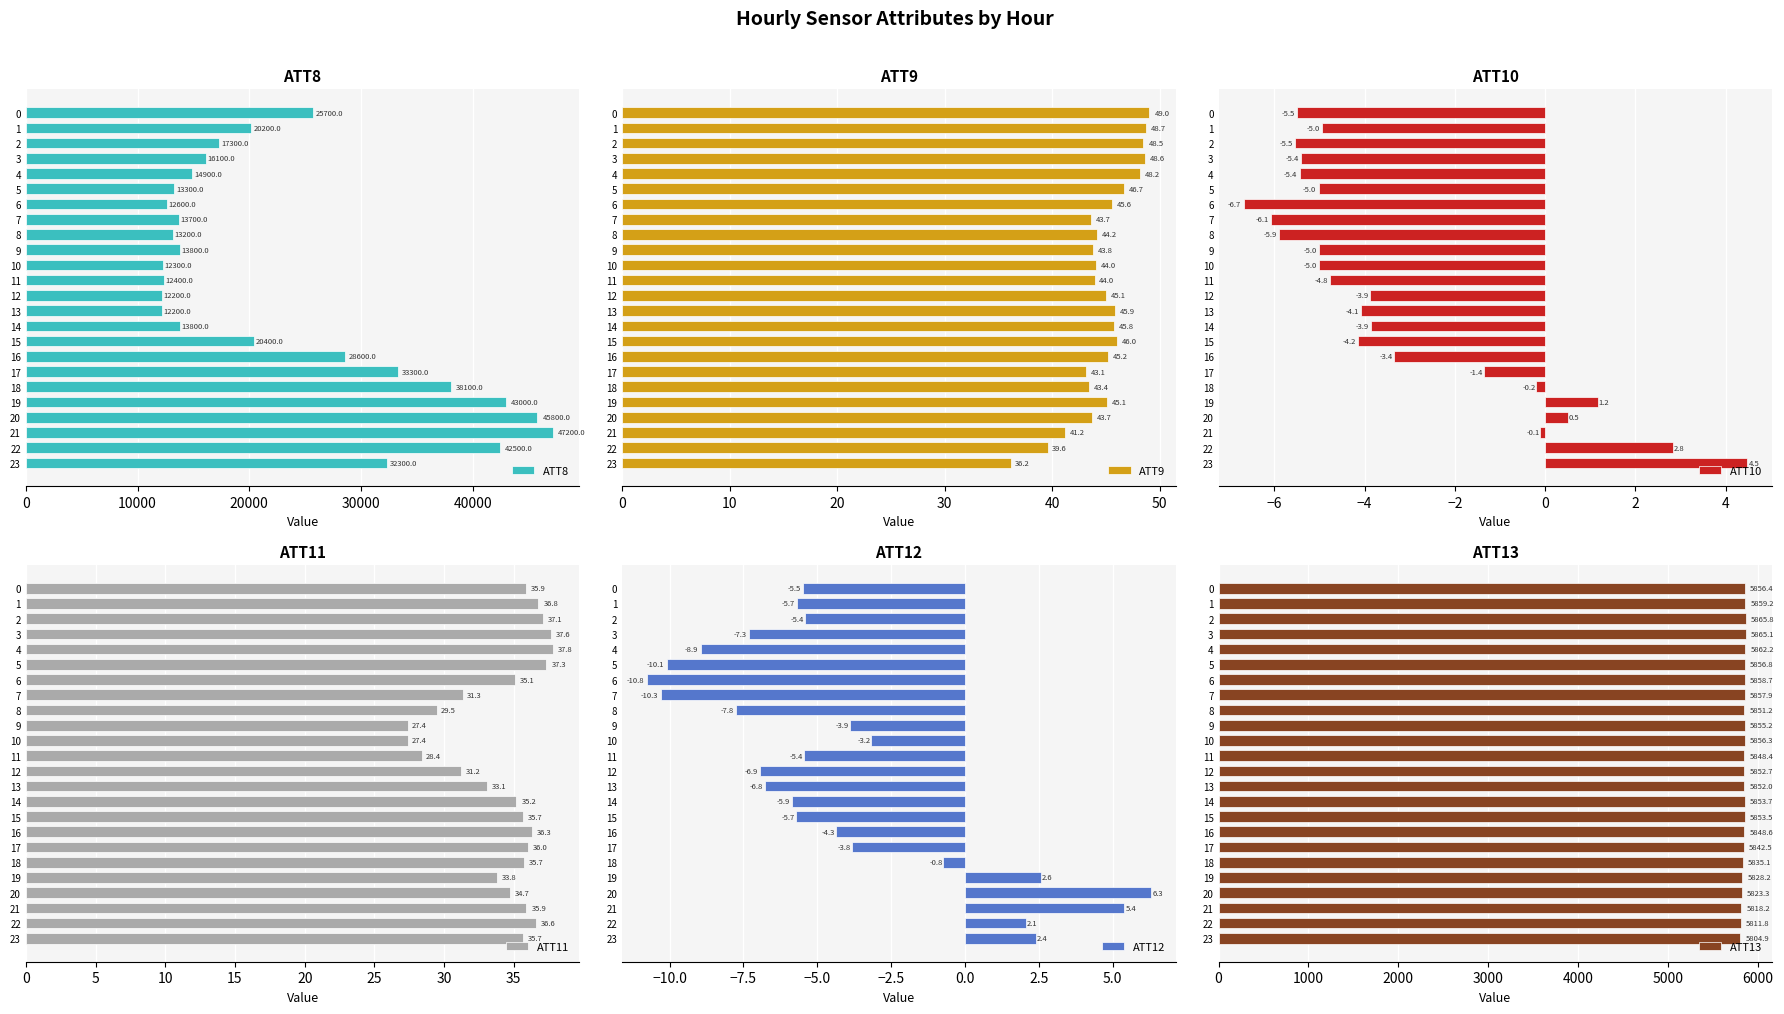

What is the total value across all series at 7?

19616.5